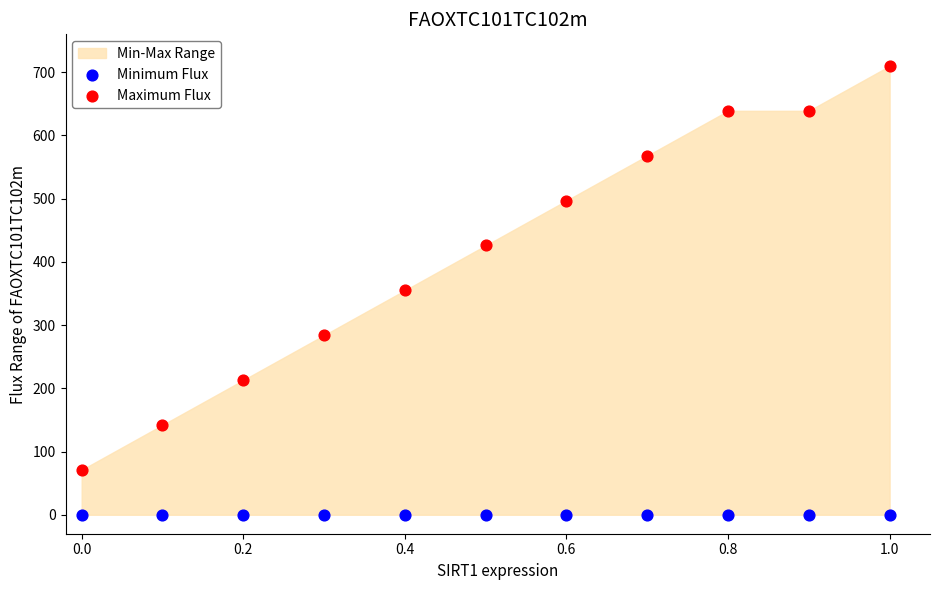

Which series contains the highest Y value?

Maximum Flux